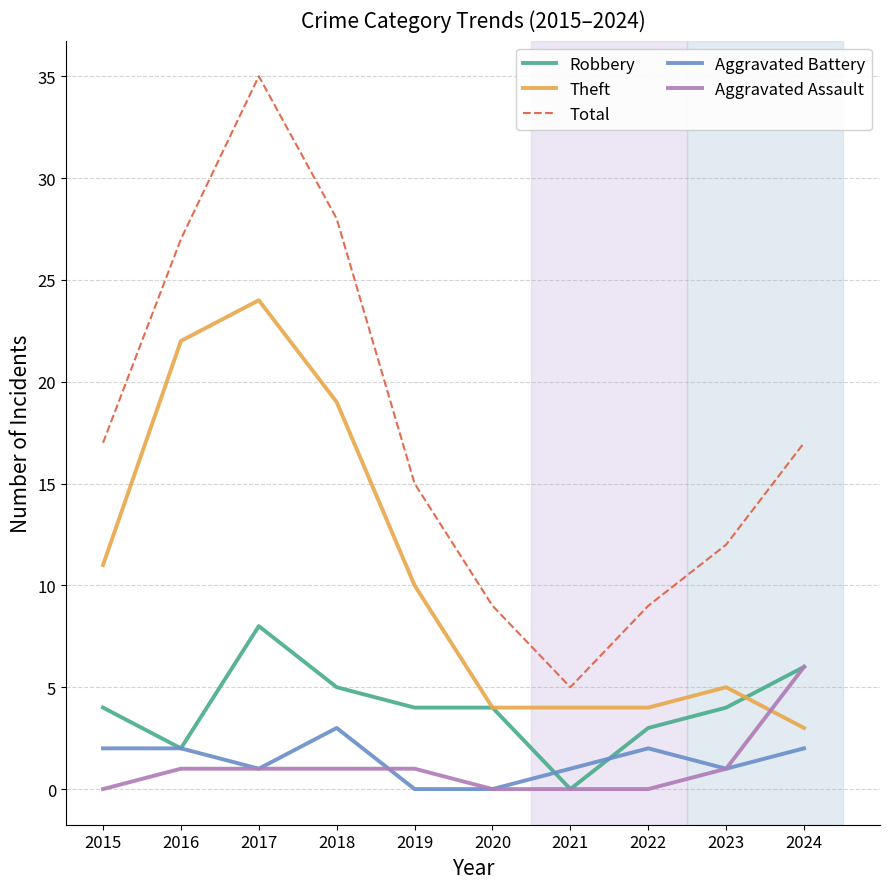

Reading left to right, list all the values displayed in this chart.

Robbery: 4	2	8	5	4	4	0	3	4	6
Theft: 11	22	24	19	10	4	4	4	5	3
Total: 17	27	35	28	15	9	5	9	12	17
Aggravated Battery: 2	2	1	3	0	0	1	2	1	2
Aggravated Assault: 0	1	1	1	1	0	0	0	1	6